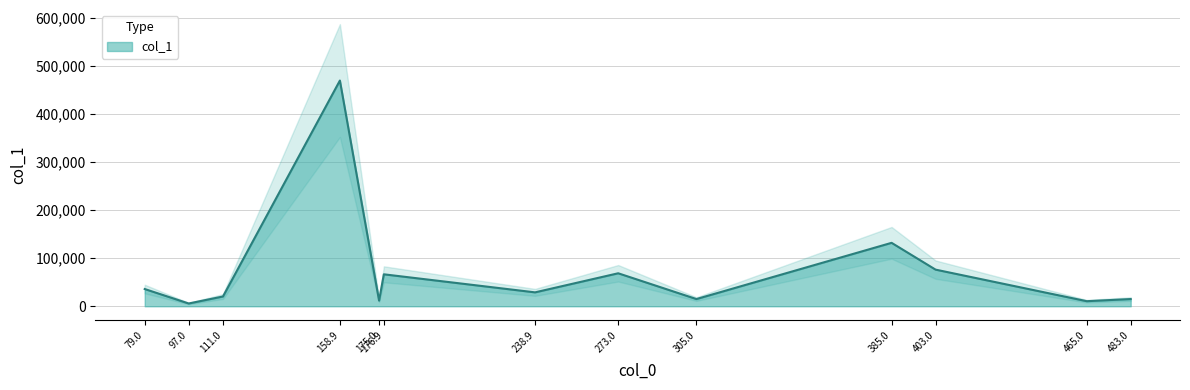

What is the minimum value shown in the chart?

5782.7